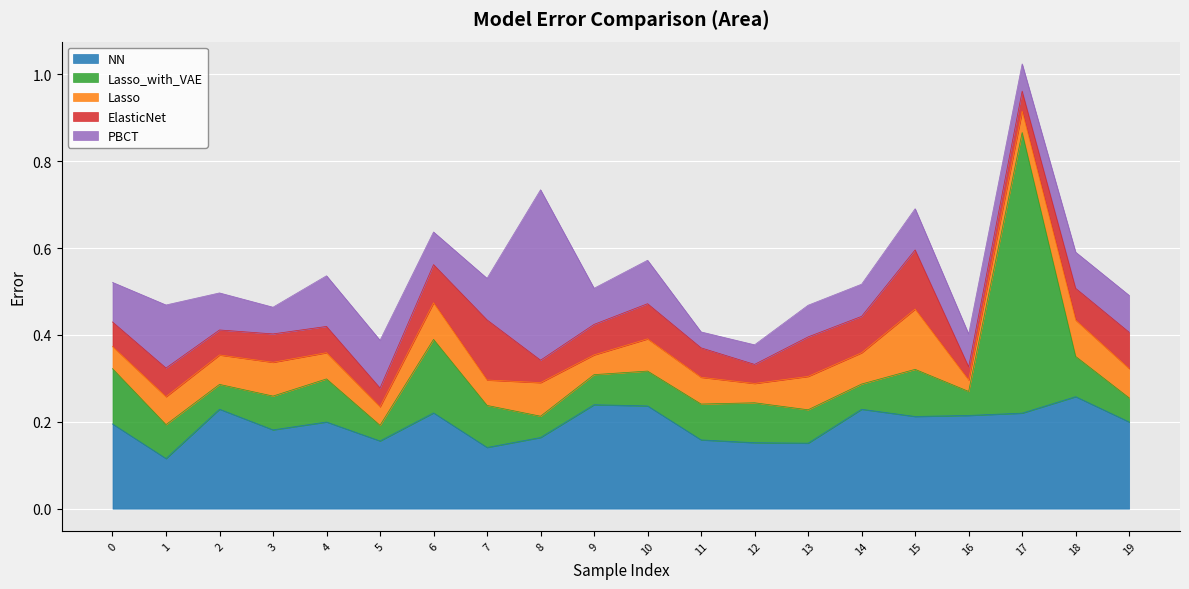

At which category does the chart reach its minimum across all series?

16